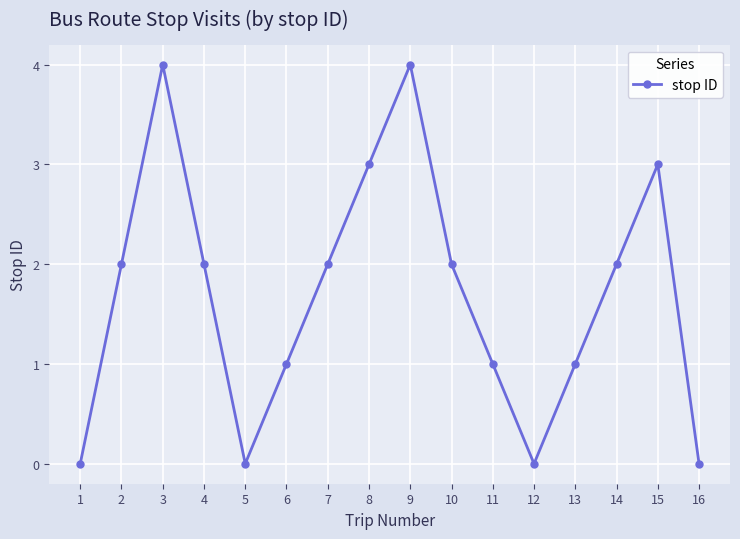

What is the value of the 2nd point from the left?

2